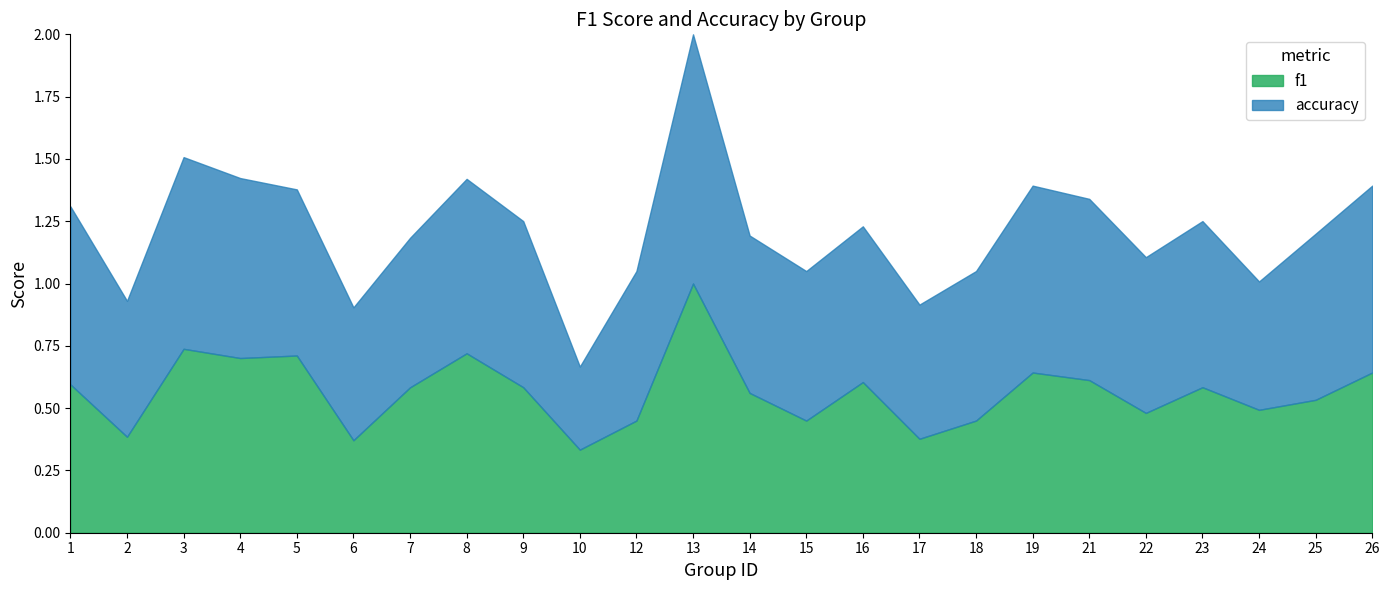

At which label does f1 reach its peak?

13